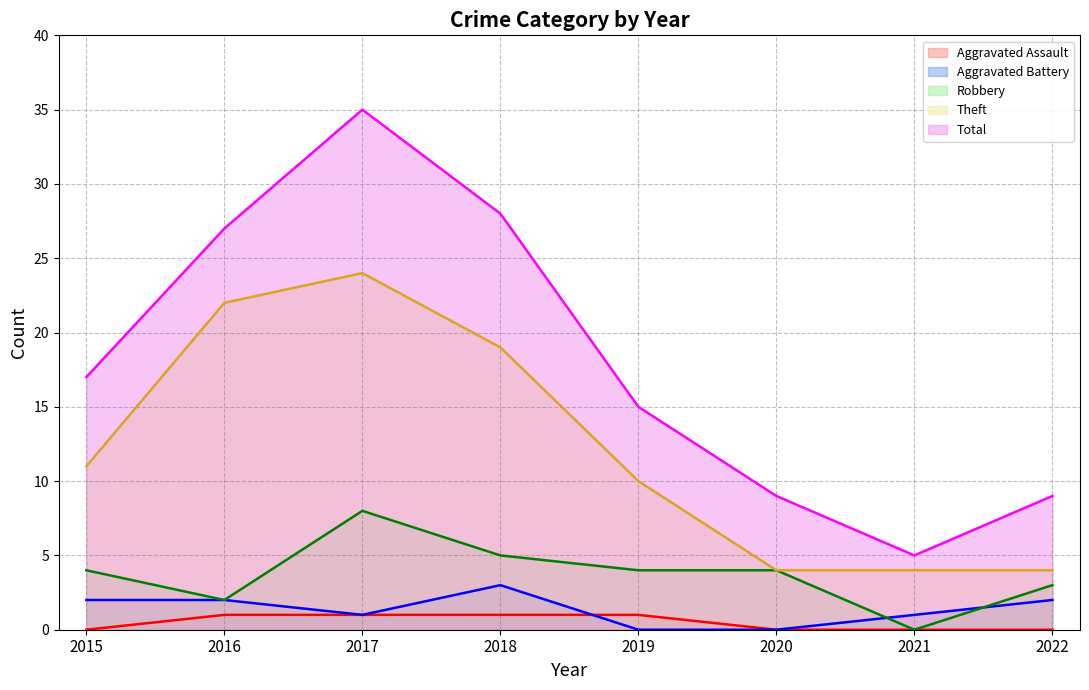

Does the chart display data point markers on the line(s)?

No